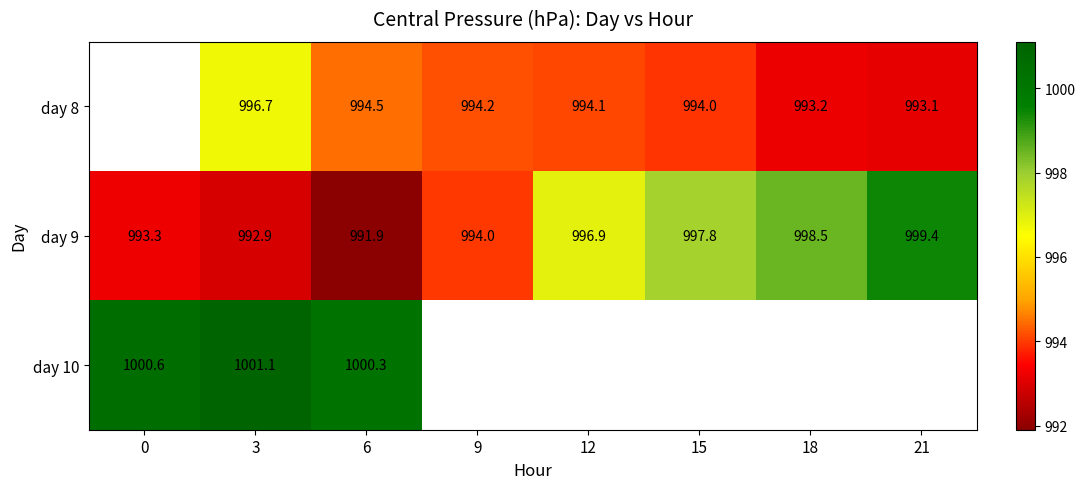

True or false: day 9 has a value of 997.8 at 15.

True